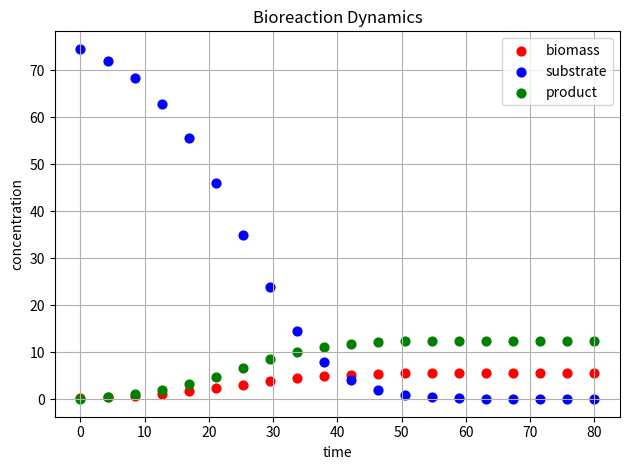

Across all series, what Y value is closest to 37?

34.9